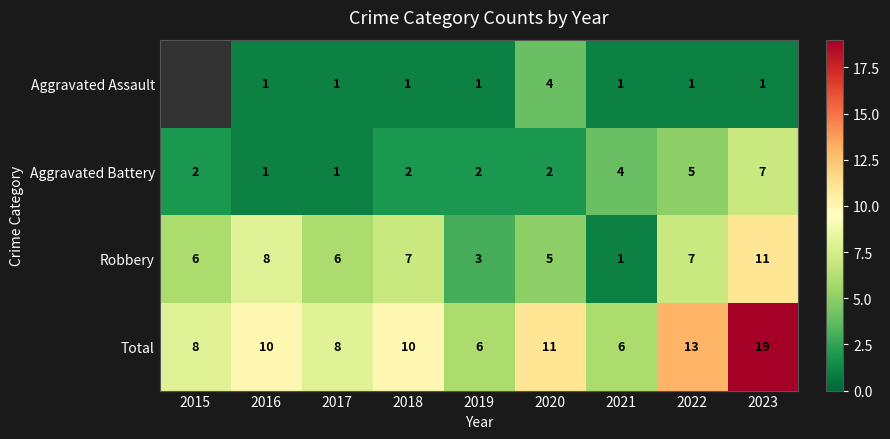

Which series has the largest total across all categories?

Total